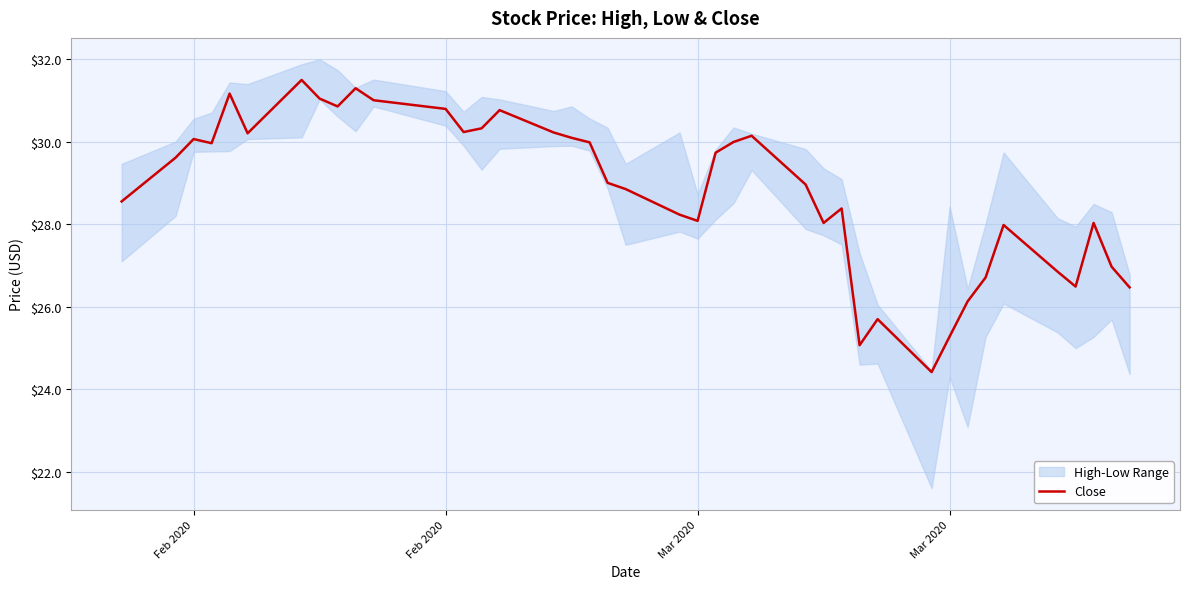

What is the approximate value at Feb 2020?

30.8